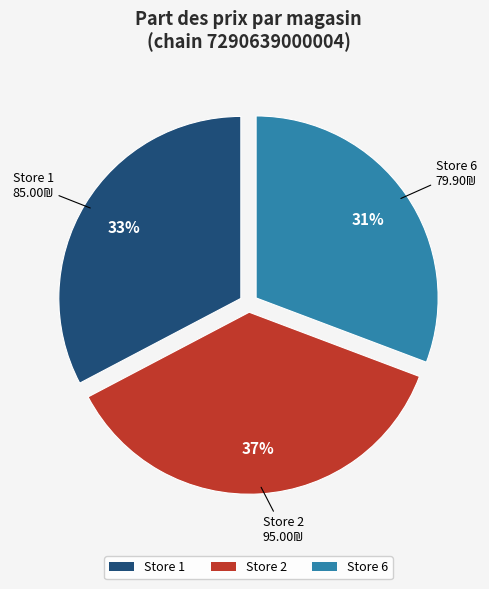

What percentage is the Store 1 slice, to the nearest percent?

33%